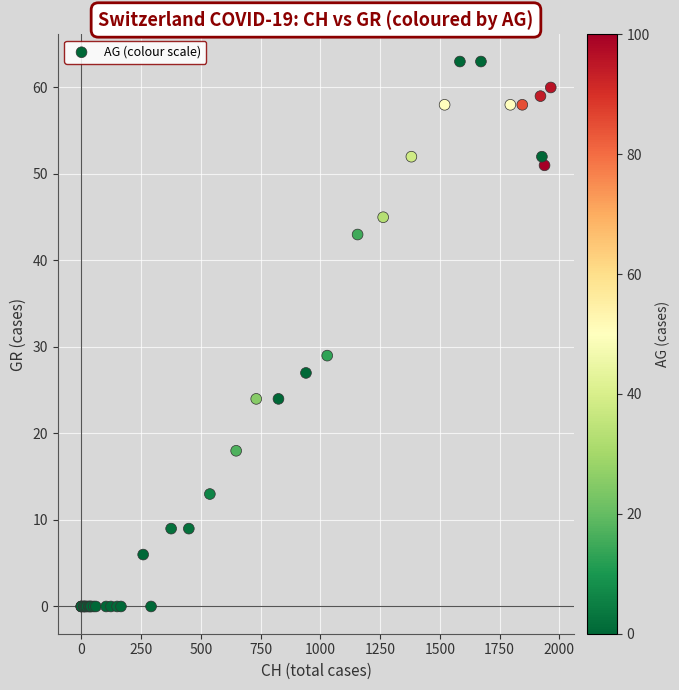

What Y value in the scatter plot is closest to 31?

29